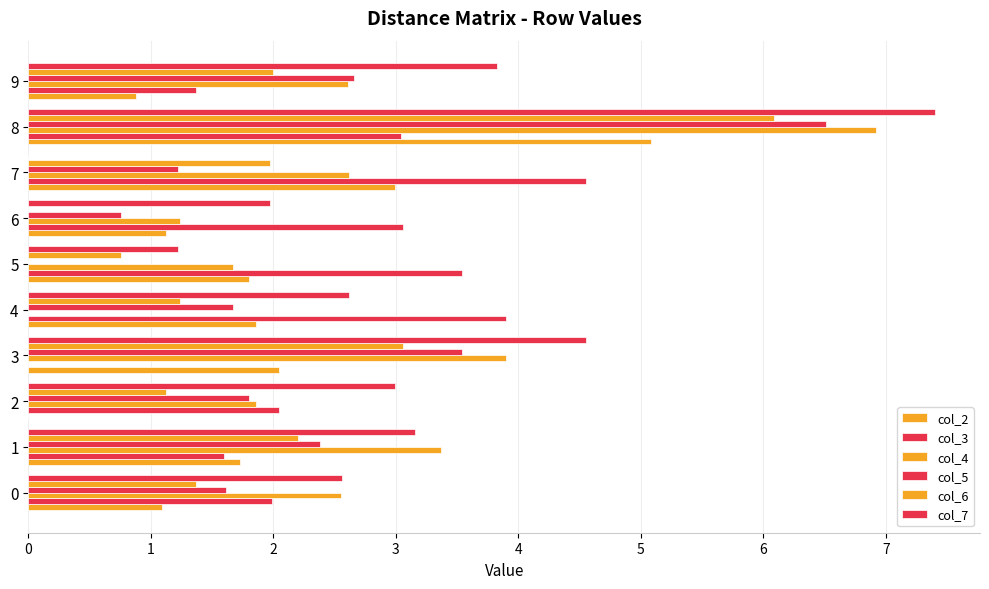

How many distinct data groups are displayed?

6